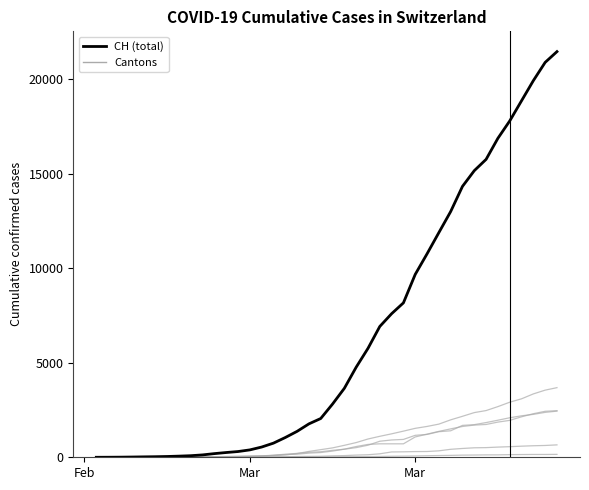

Is it true that GE equals 4856 at 36?

False